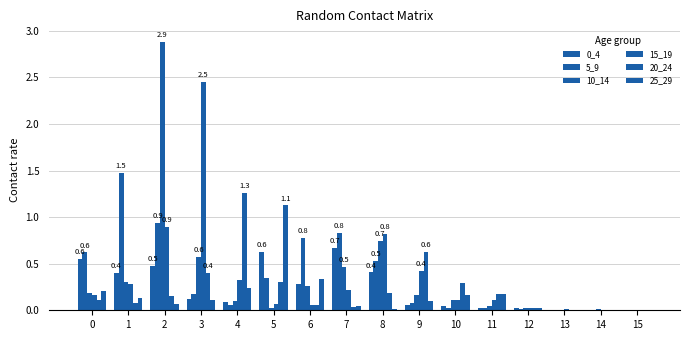

Reading left to right, extract all data points from this chart.

0_4: 0.6	0.4	0.5	0.1	0.1	0.6	0.3	0.7	0.4	0.1	0.1	0.0	0.0	0.0	0.0	0.0
5_9: 0.6	1.5	0.9	0.2	0.1	0.4	0.8	0.8	0.5	0.1	0.0	0.0	0.0	0.0	0.0	0.0
10_14: 0.2	0.3	2.9	0.6	0.1	0.0	0.3	0.5	0.7	0.2	0.1	0.0	0.0	0.0	0.0	0.0
15_19: 0.2	0.3	0.9	2.5	0.3	0.1	0.1	0.2	0.8	0.4	0.1	0.1	0.0	0.0	0.0	0.0
20_24: 0.1	0.1	0.2	0.4	1.3	0.3	0.1	0.0	0.2	0.6	0.3	0.2	0.0	0.0	0.0	0.0
25_29: 0.2	0.1	0.1	0.1	0.2	1.1	0.3	0.0	0.0	0.1	0.2	0.2	0.0	0.0	0.0	0.0